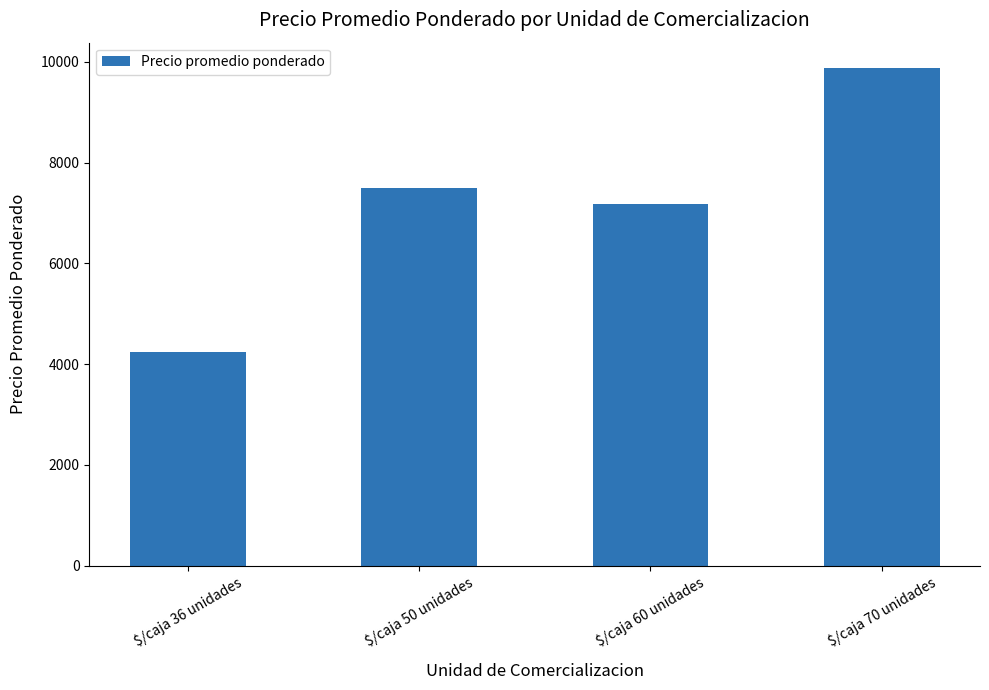

The chart shows a value of 13656 at $/caja 70 unidades. True or false?

False